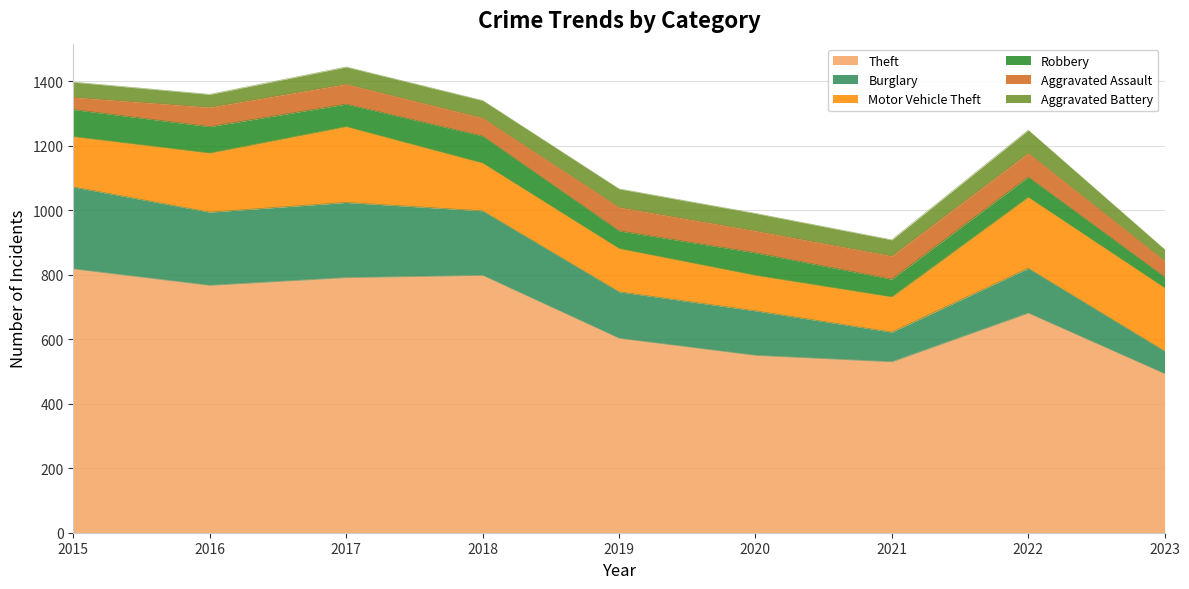

How many lines are shown in the chart?

6